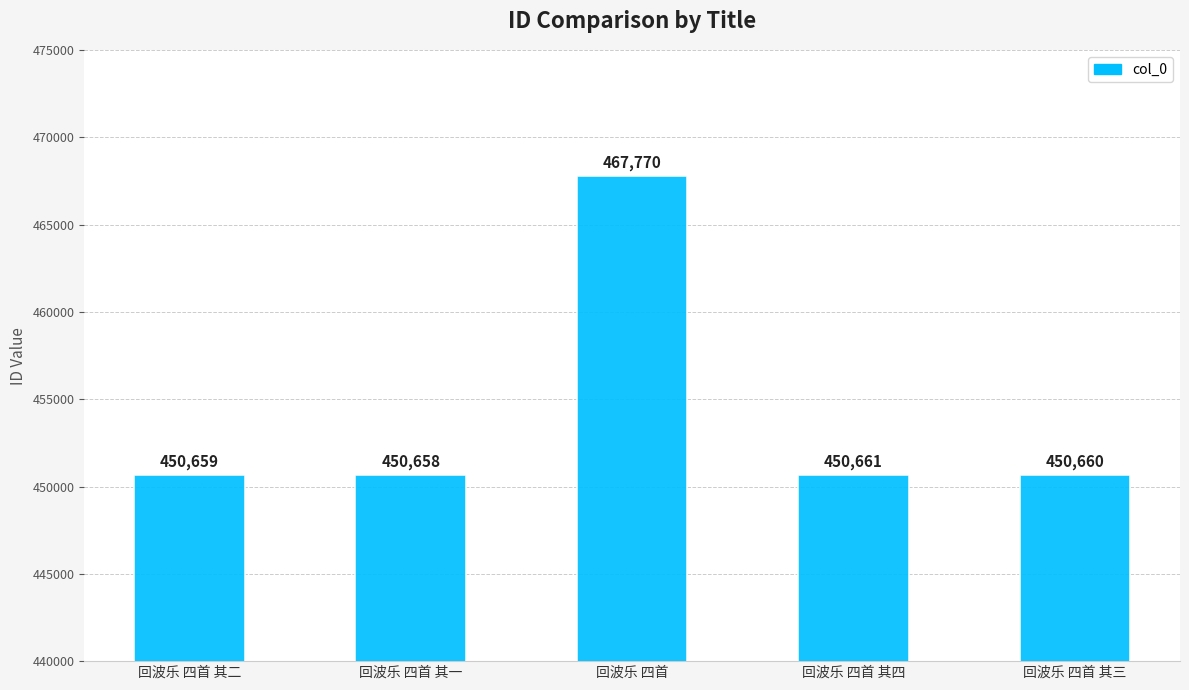

What value does the data have at 回波乐 四首 其一?

450658